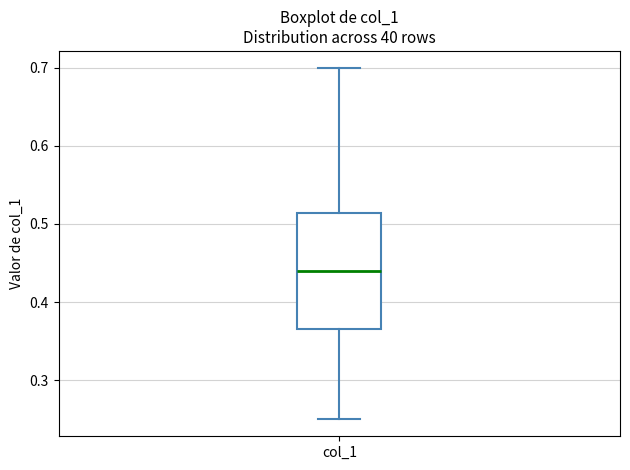

Transcribe this box plot: give where the median line is, the range the box spans, and where the two whiskers end, as read against the y-axis. The values are not printed on the chart, so give them approximately, as read against the axis.

median 0.44, box 0.37 to 0.51, whiskers 0.25 to 0.70